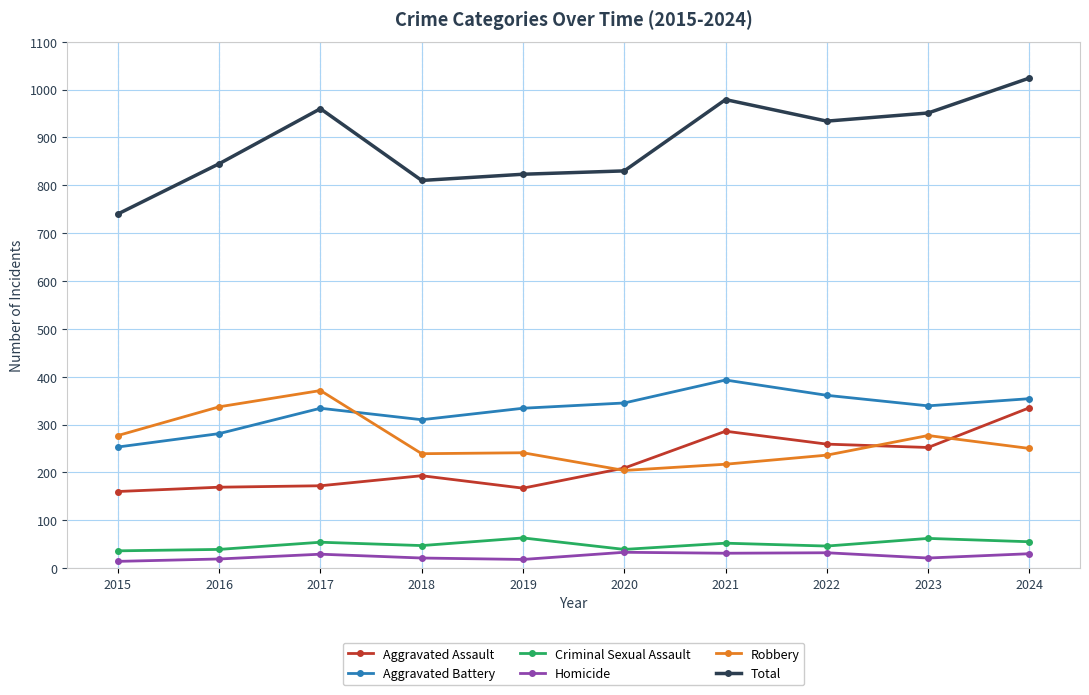

What is the total value across all series at 2021?

1958